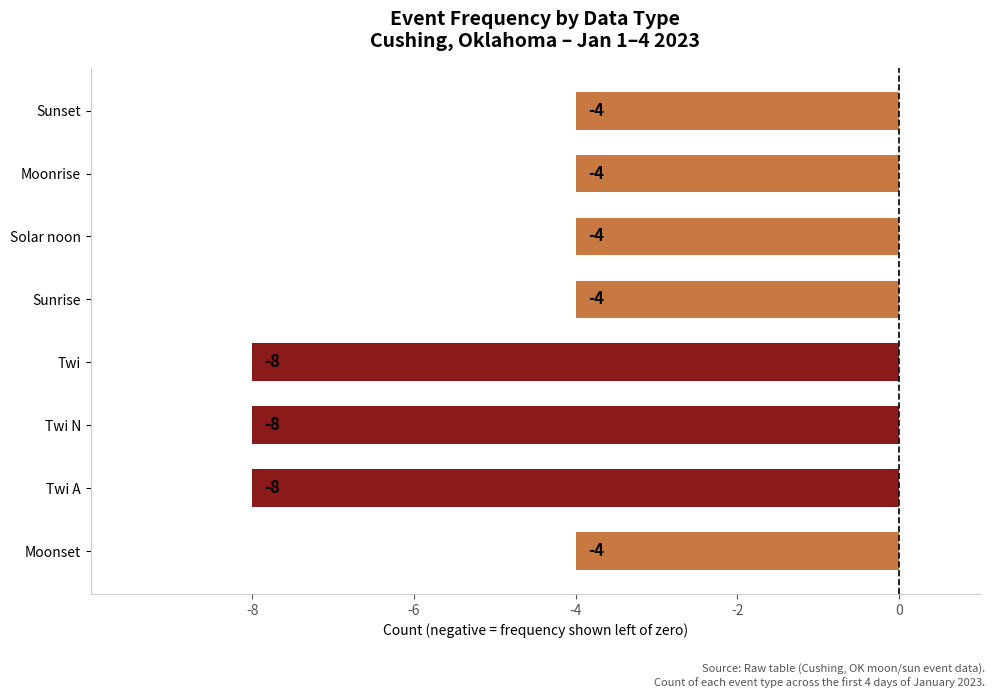

The value at Moonrise is -2. True or false?

False